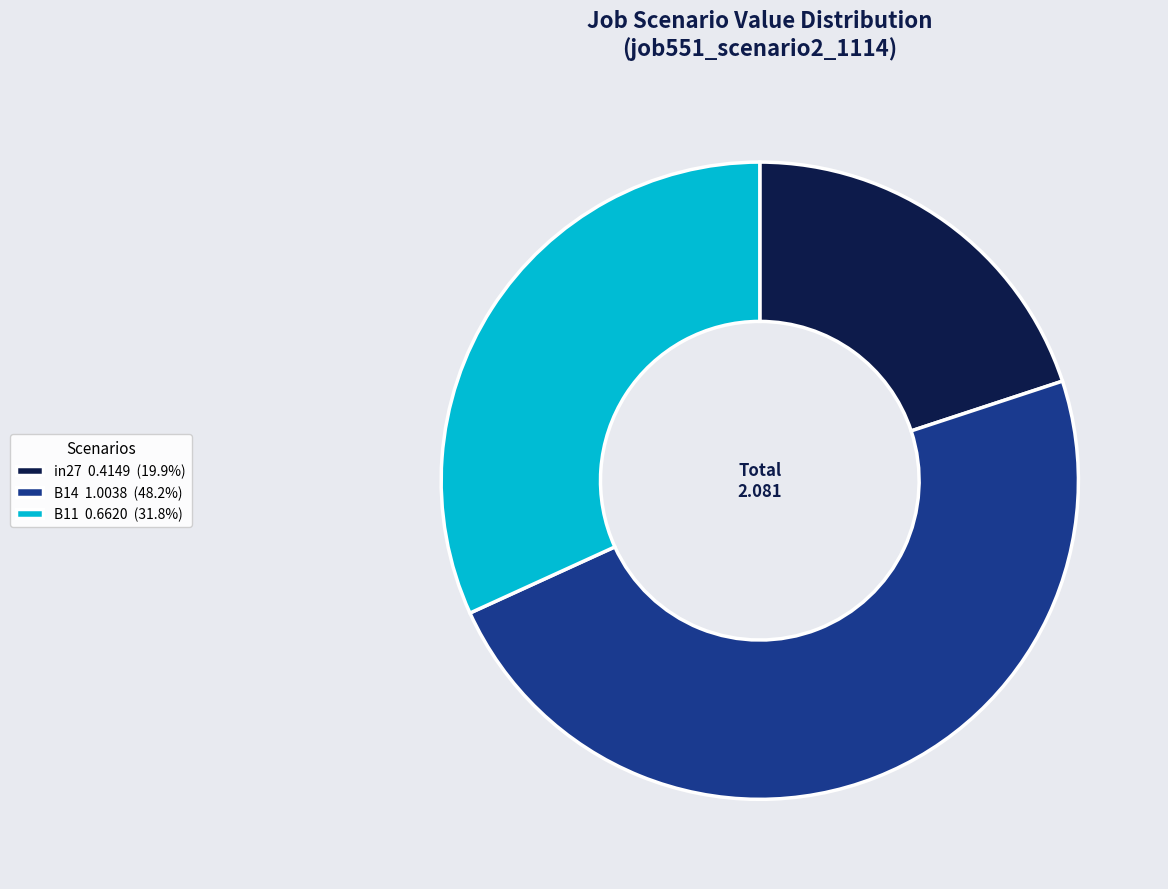

Is it true that B11 is 19% of the pie?

False